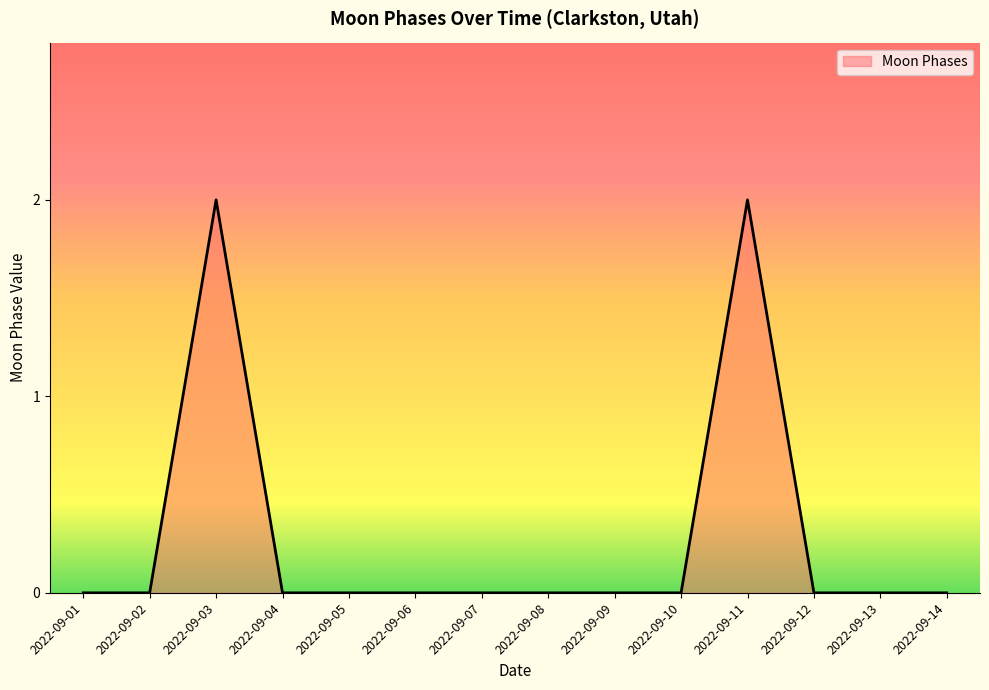

True or false: the data shows -1 at 2022-09-10.

False